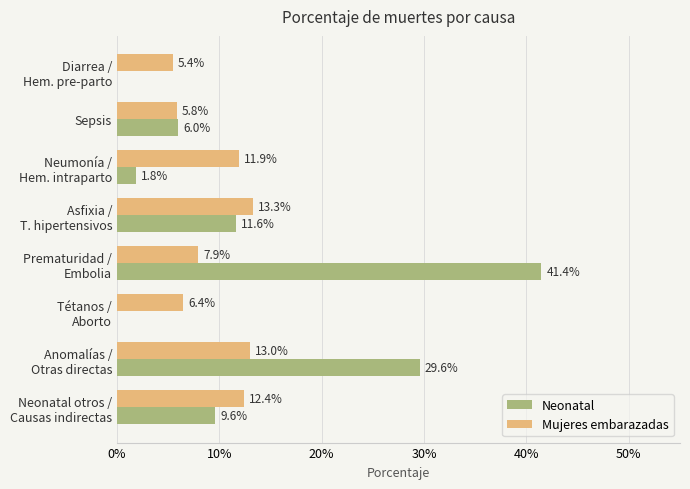

What are all the series names shown in the legend?

Neonatal, Mujeres embarazadas